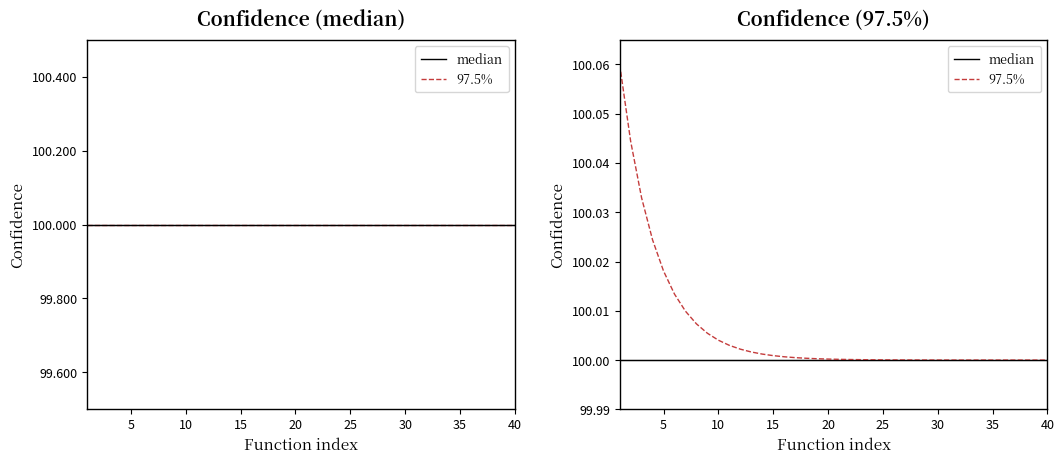

Which series has the widest spread of values?

97.5%